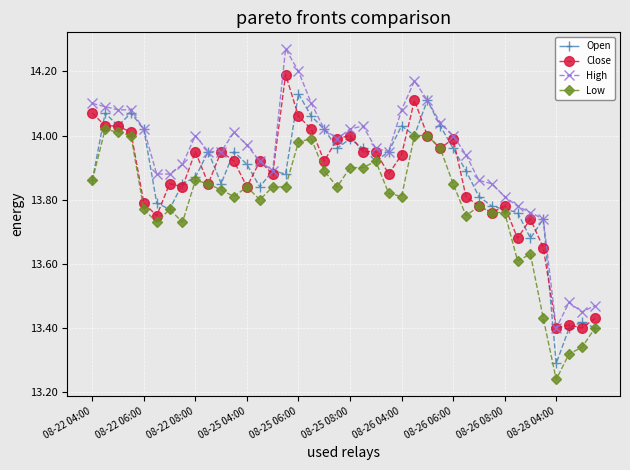

True or false: Low has more than 1 points higher than both neighbors.

True